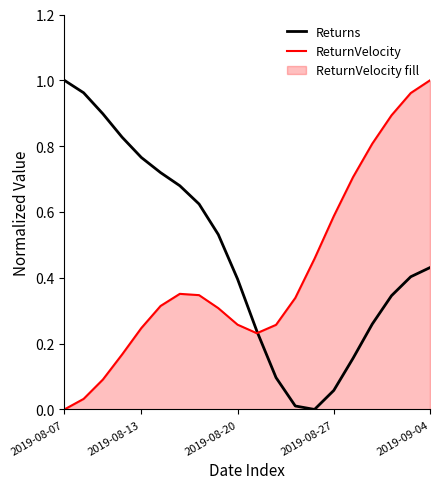

List the series in order of their peak value, highest first.

Returns, ReturnVelocity